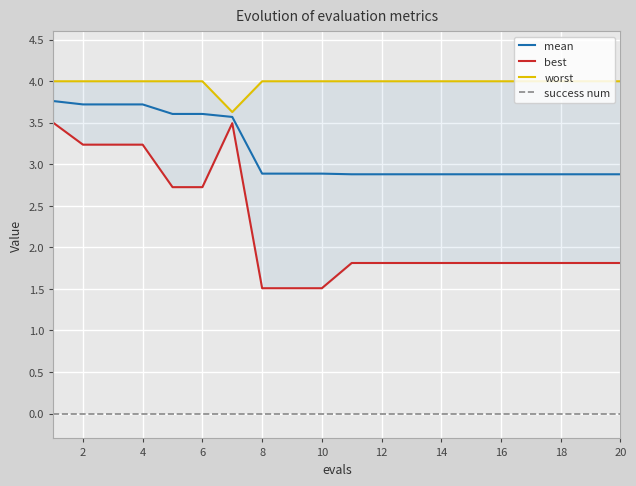

What are all the series names shown in the legend?

mean, best, worst, success num